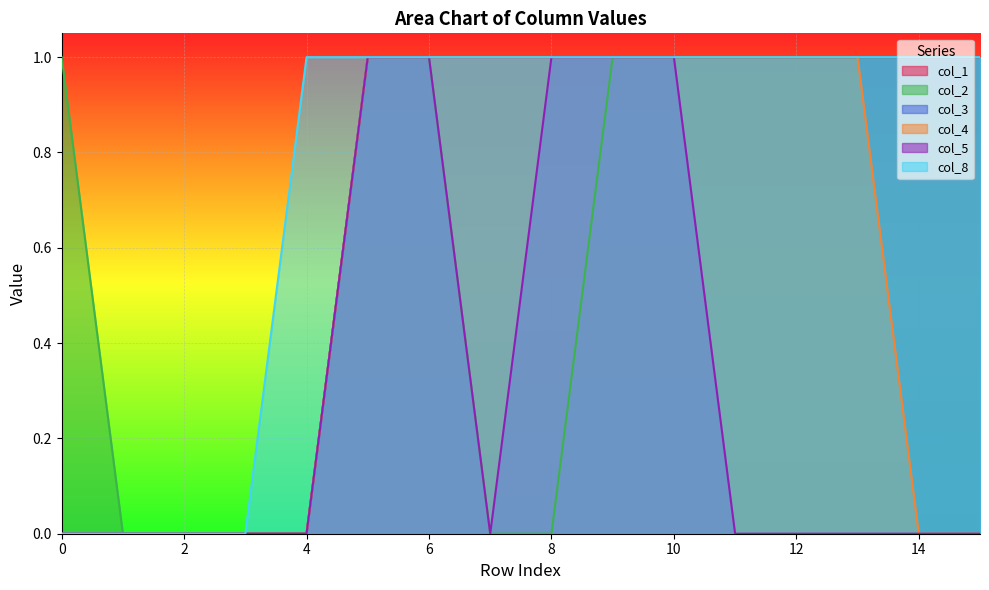

At which category is the sum across all series the highest?

5